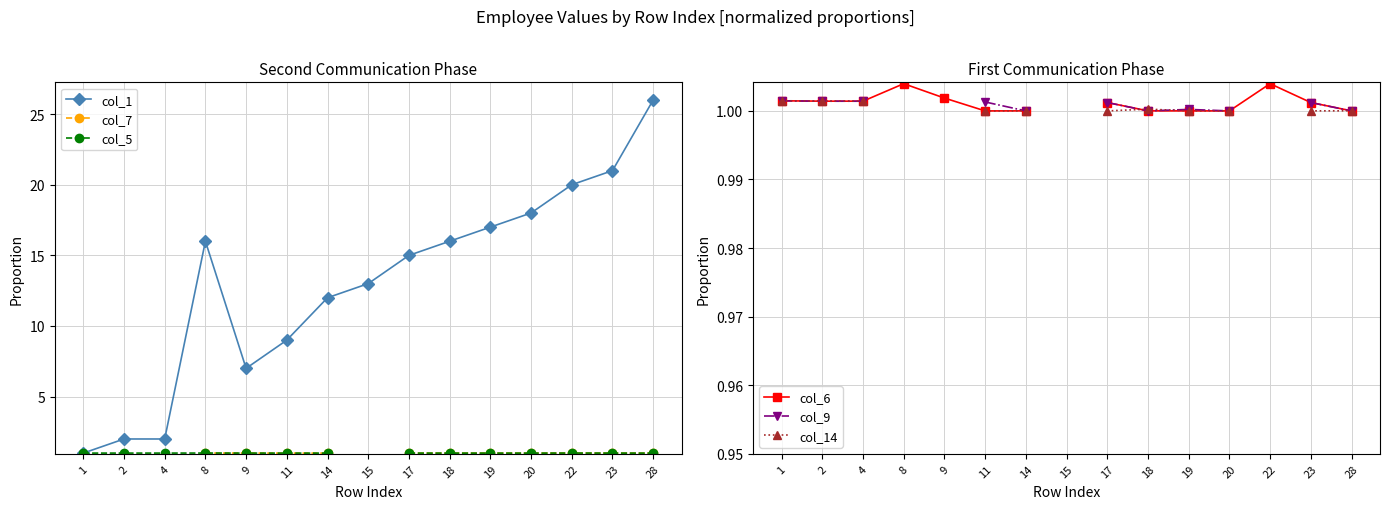

At how many categories does at least one series exceed 2?

12